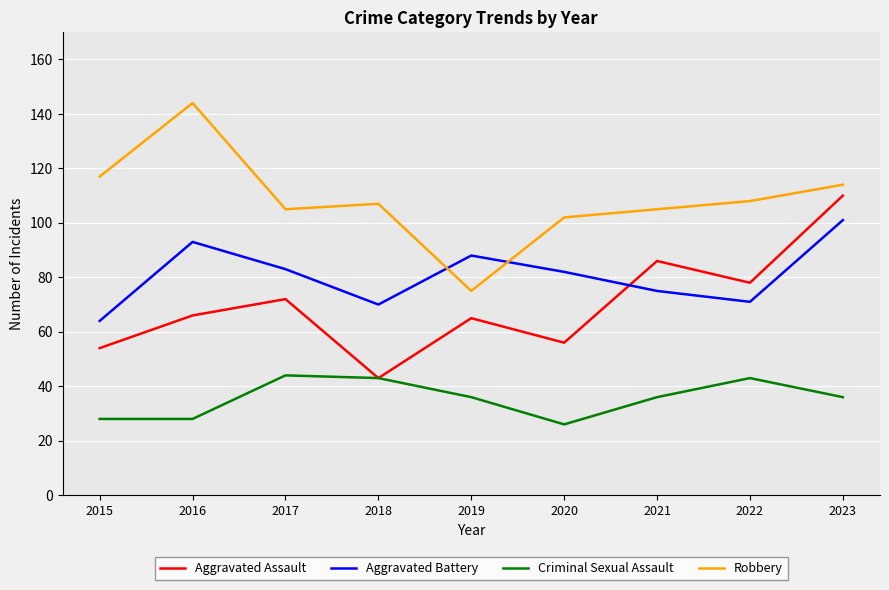

What is the smallest value displayed?

26